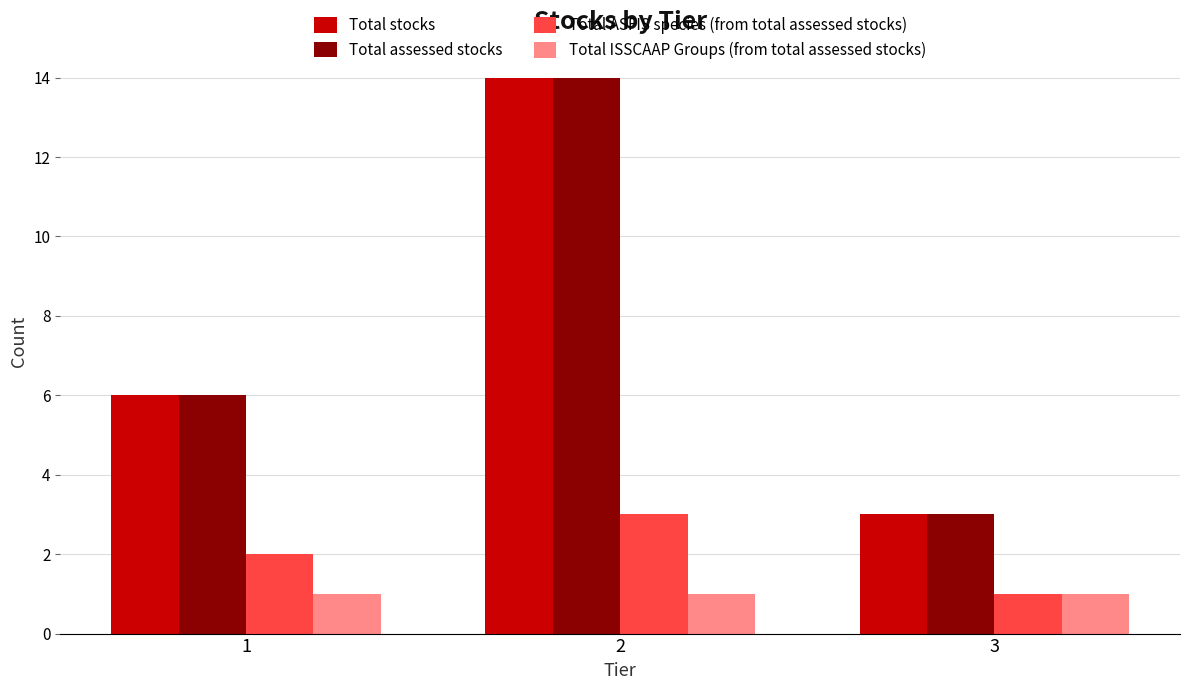

List the labels in order of Total ASFIS species (from total assessed stocks) value, smallest first.

3, 1, 2